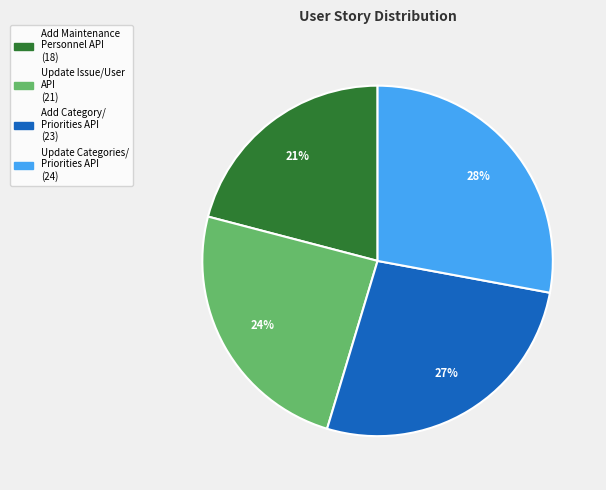

To the nearest percent, what is the average slice percentage?

25%